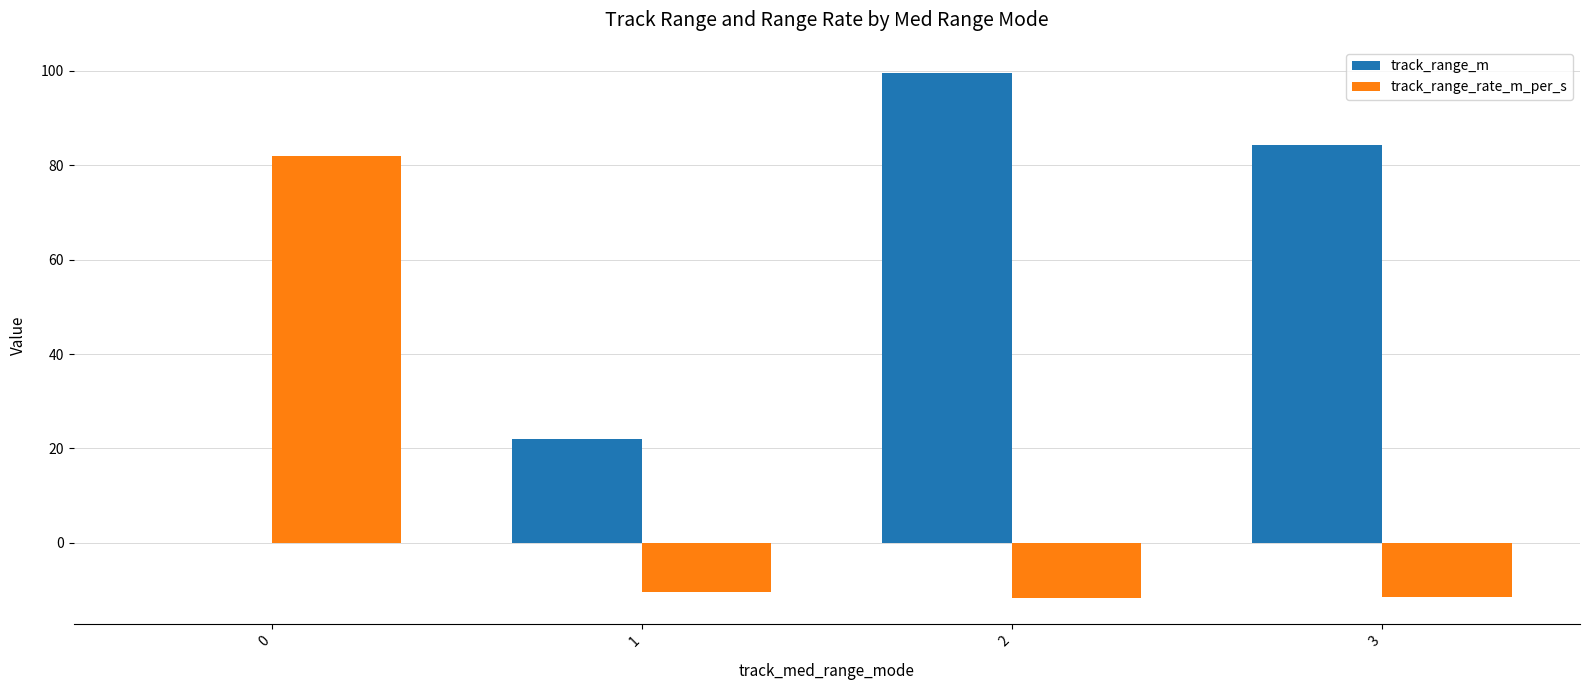

How many data points does each series have?

4